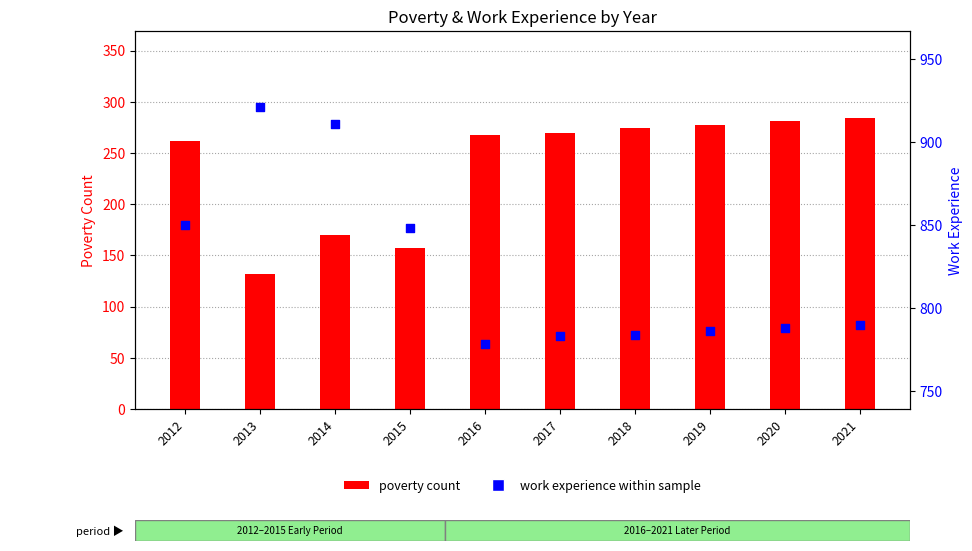

At which category is the sum across all series the highest?

2012